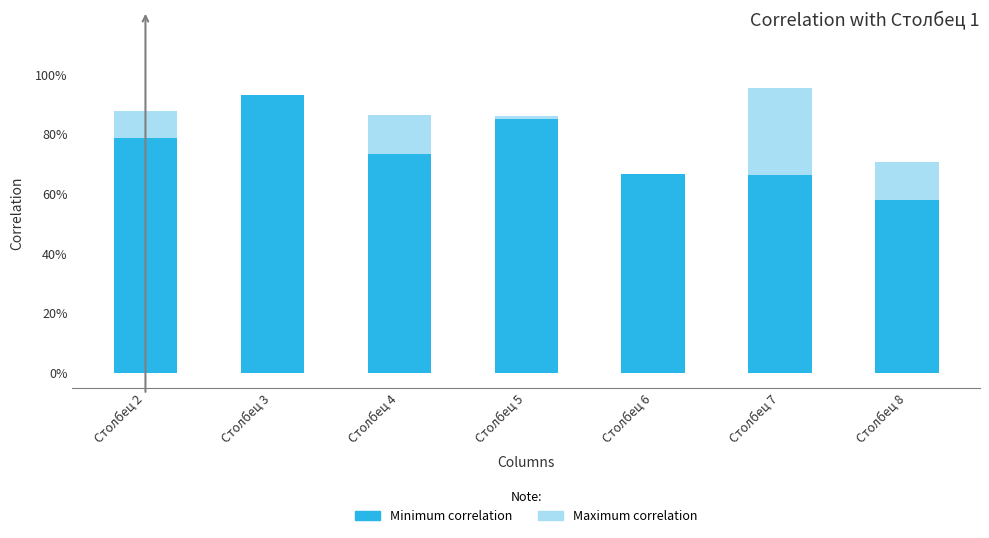

At which label is Maximum correlation closest to 0?

Столбец 6